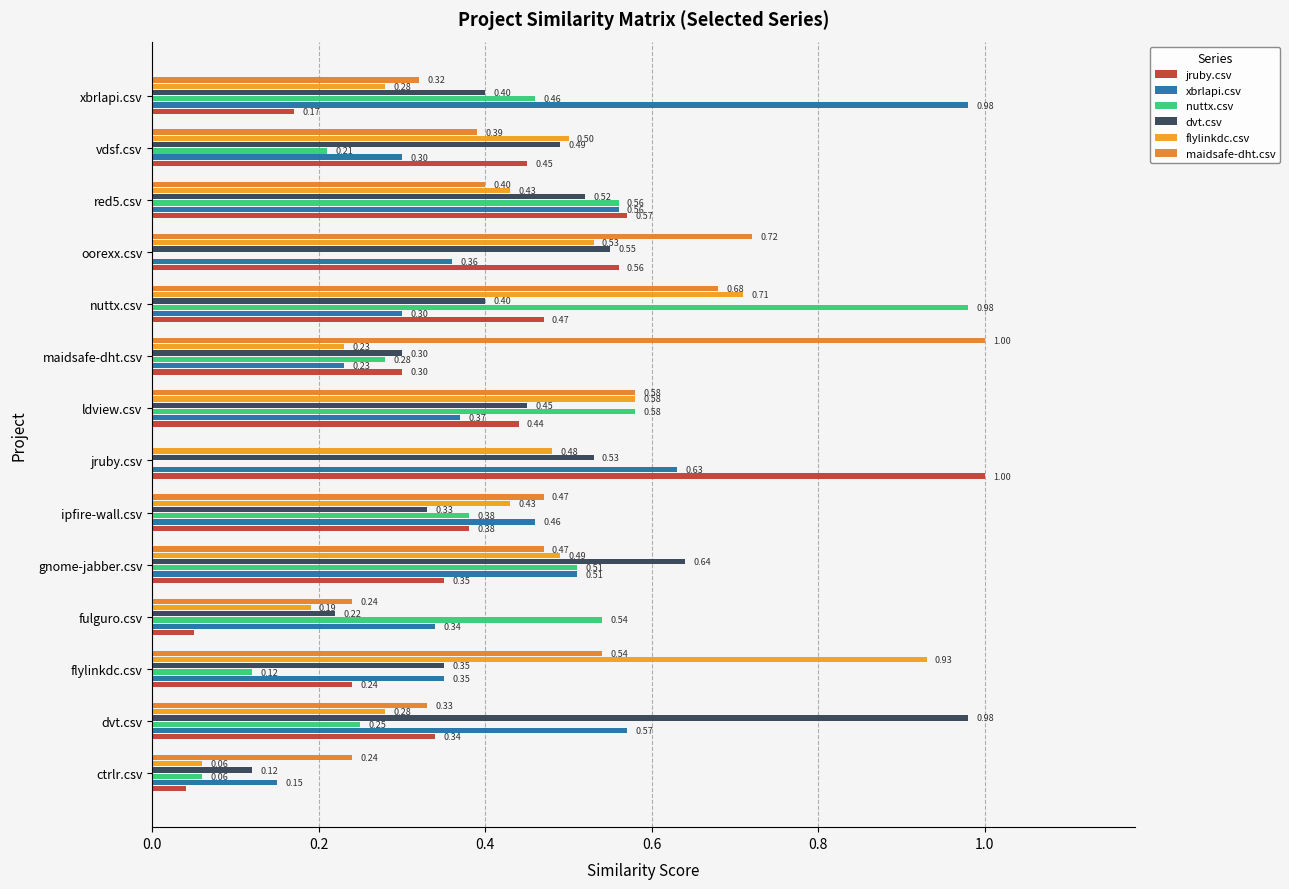

How many values in maidsafe-dht.csv are above zero?

13